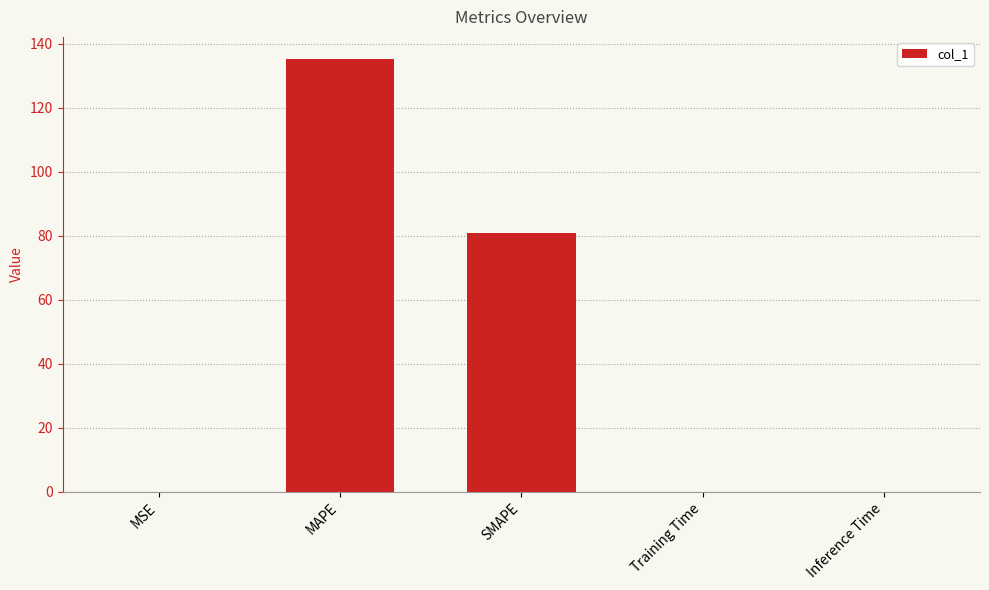

Is it true that the value at SMAPE is 130.4?

False